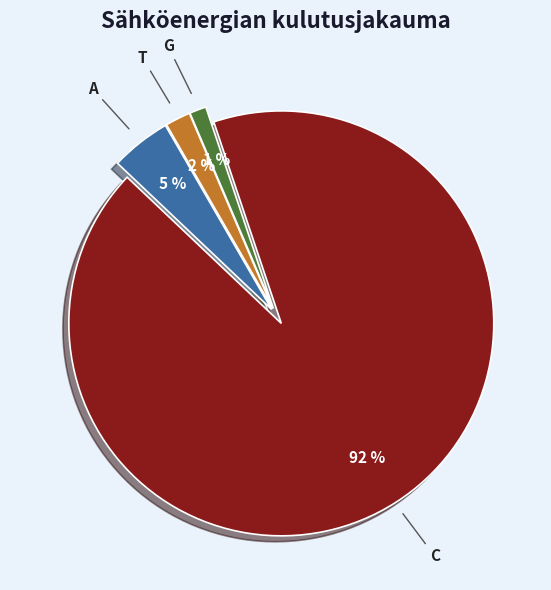

To the nearest percent, what percentage of the pie is A?

5%